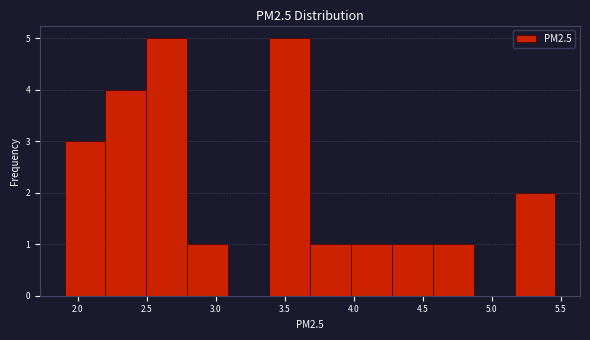

Reading left to right, transcribe this chart: for each bar, give the range it covers on the x-axis and its height. Neither the bar edges nor the heights are printed on the chart, so give them approximately, as read against the axes.

1.90 to 2.20: 3
2.20 to 2.50: 4
2.50 to 2.80: 5
2.80 to 3.10: 1
3.10 to 3.40: 0
3.40 to 3.70: 5
3.70 to 4.00: 1
4.00 to 4.30: 1
4.30 to 4.55: 1
4.55 to 4.85: 1
4.85 to 5.15: 0
5.15 to 5.45: 2